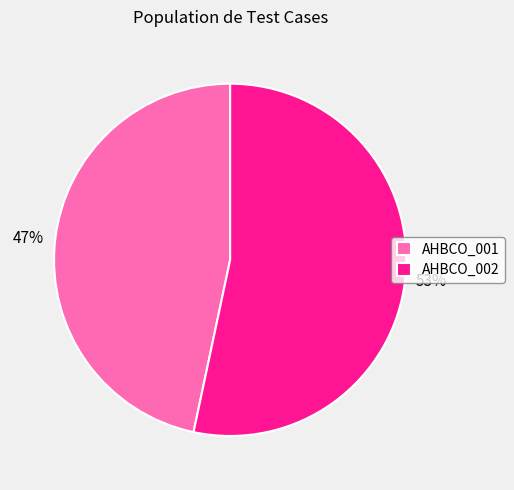

Rank the categories by value from highest to lowest.

AHBCO_002, AHBCO_001